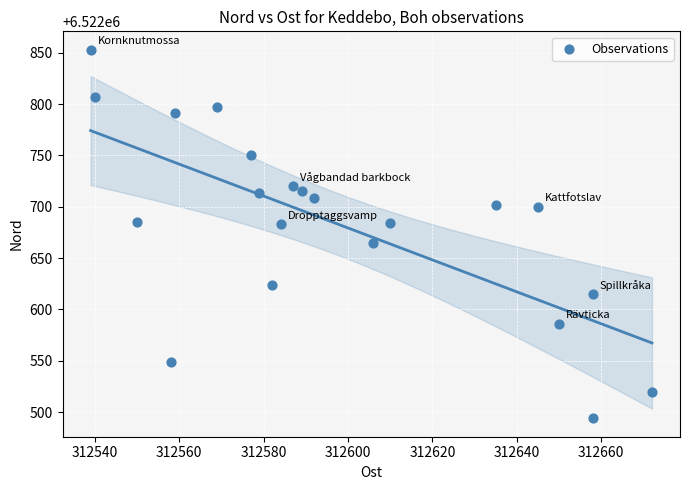

What is the range of Y values (max minus min)?

359